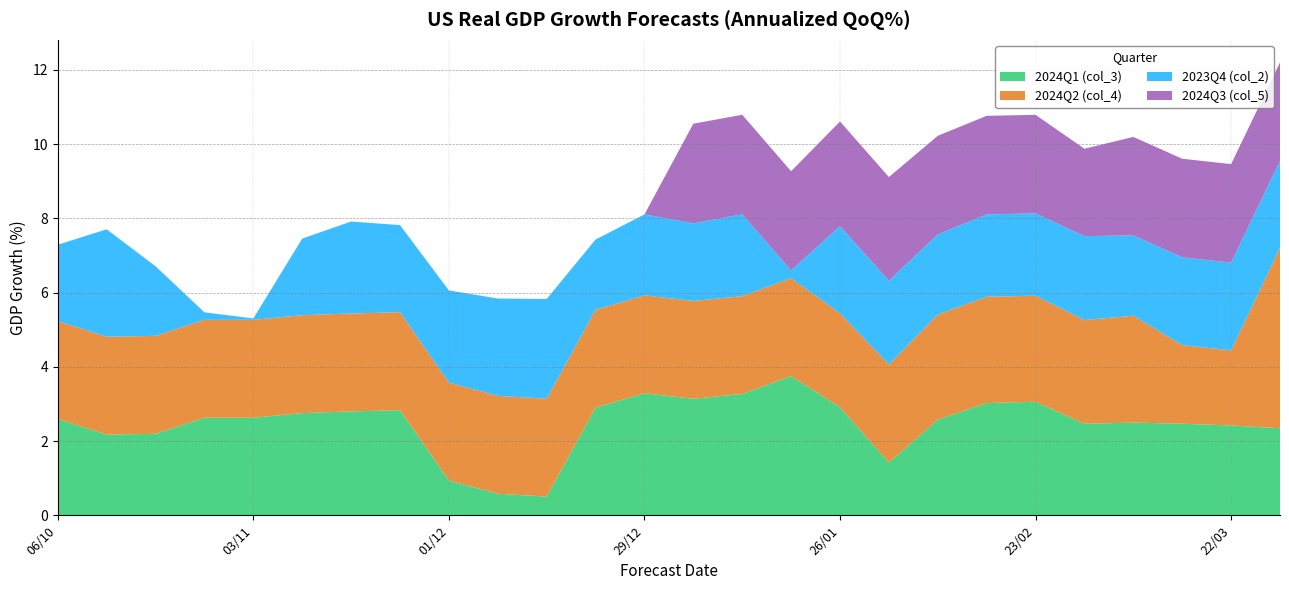

Reading right to left, extract all data points from this chart.

2024Q1 (col_3): 29/03=2.3	22/03=2.4	15/03=2.5	08/03=2.5	01/03=2.5	23/02=3.1	16/02=3.0	09/02=2.6	02/02=1.4	26/01=2.9	19/01=3.8	12/01=3.3	05/01=3.1	29/12=3.3	22/12=2.9	15/12=0.5	08/12=0.6	01/12=0.9	24/11=2.8	17/11=2.8	10/11=2.8	03/11=2.6	27/10=2.6	20/10=2.2	13/10=2.2	06/10=2.6
2024Q2 (col_4): 29/03=4.9	22/03=2.0	15/03=2.1	08/03=2.9	01/03=2.8	23/02=2.9	16/02=2.9	09/02=2.8	02/02=2.6	26/01=2.5	19/01=2.6	12/01=2.6	05/01=2.6	29/12=2.6	22/12=2.6	15/12=2.6	08/12=2.6	01/12=2.6	24/11=2.6	17/11=2.6	10/11=2.6	03/11=2.6	27/10=2.6	20/10=2.6	13/10=2.6	06/10=2.6
2023Q4 (col_2): 29/03=2.3	22/03=2.4	15/03=2.4	08/03=2.2	01/03=2.3	23/02=2.2	16/02=2.2	09/02=2.2	02/02=2.3	26/01=2.3	19/01=0.2	12/01=2.2	05/01=2.1	29/12=2.2	22/12=1.9	15/12=2.7	08/12=2.6	01/12=2.5	24/11=2.3	17/11=2.5	10/11=2.1	03/11=0.0	27/10=0.2	20/10=1.9	13/10=2.9	06/10=2.1
2024Q3 (col_5): 29/03=2.6	22/03=2.7	15/03=2.7	08/03=2.7	01/03=2.4	23/02=2.7	16/02=2.7	09/02=2.7	02/02=2.8	26/01=2.8	19/01=2.7	12/01=2.7	05/01=2.7	29/12=0.0	22/12=0.0	15/12=0.0	08/12=0.0	01/12=0.0	24/11=0.0	17/11=0.0	10/11=0.0	03/11=0.0	27/10=0.0	20/10=0.0	13/10=0.0	06/10=0.0